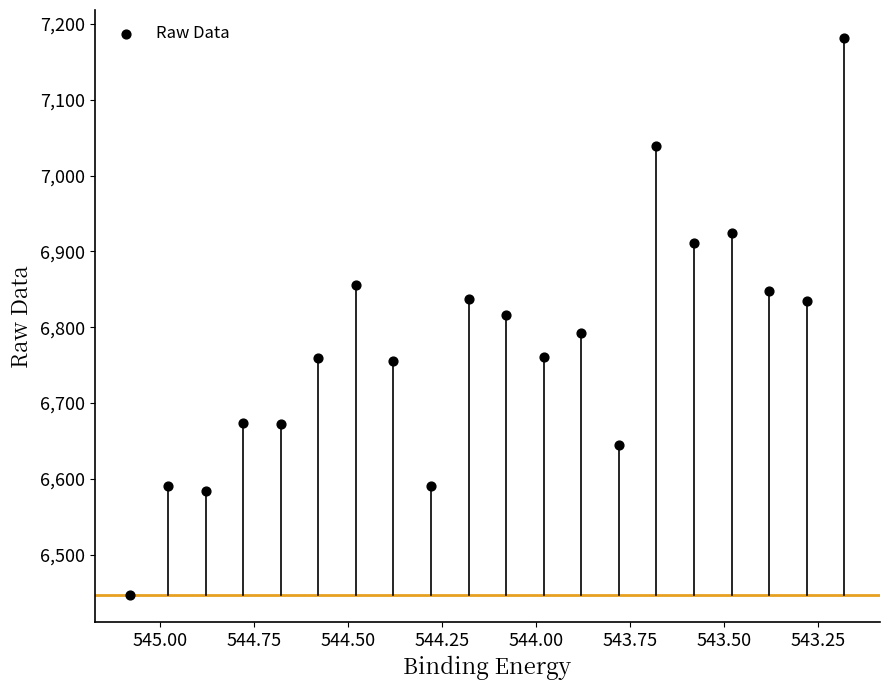

What is the range of Y values (max minus min)?

734.1